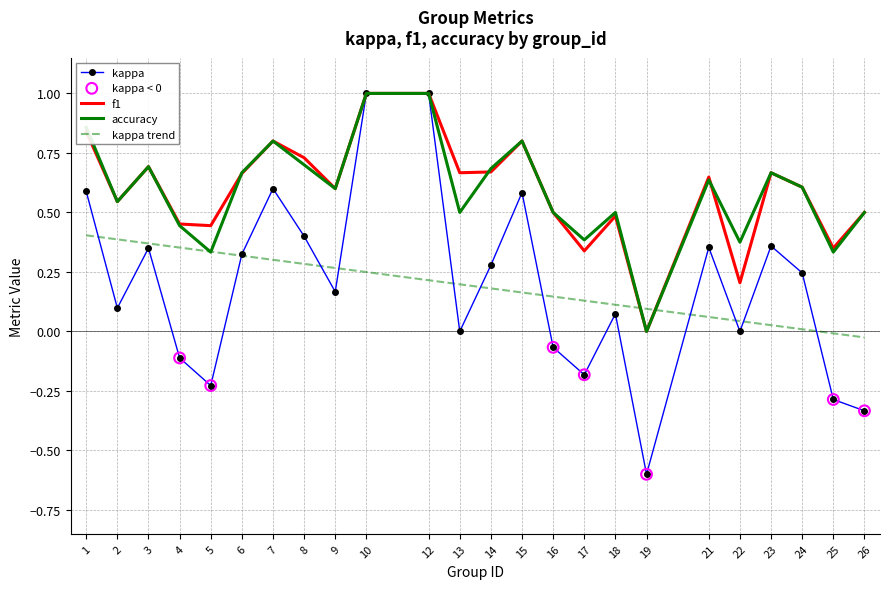

Is the value of accuracy at 13 greater than the value of kappa trend at 5?

Yes